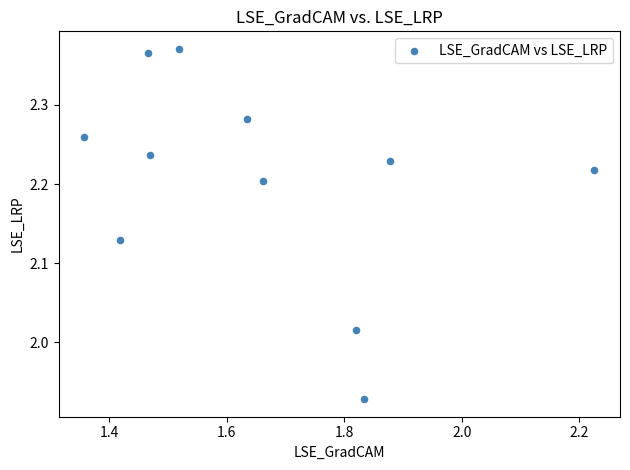

What is the range of Y values (max minus min)?

0.4